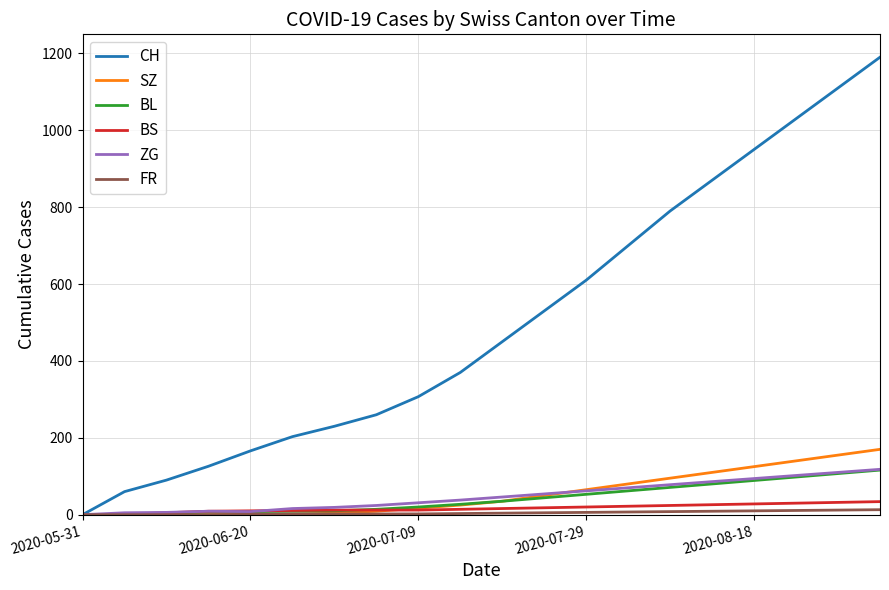

Which series has the widest spread of values?

CH